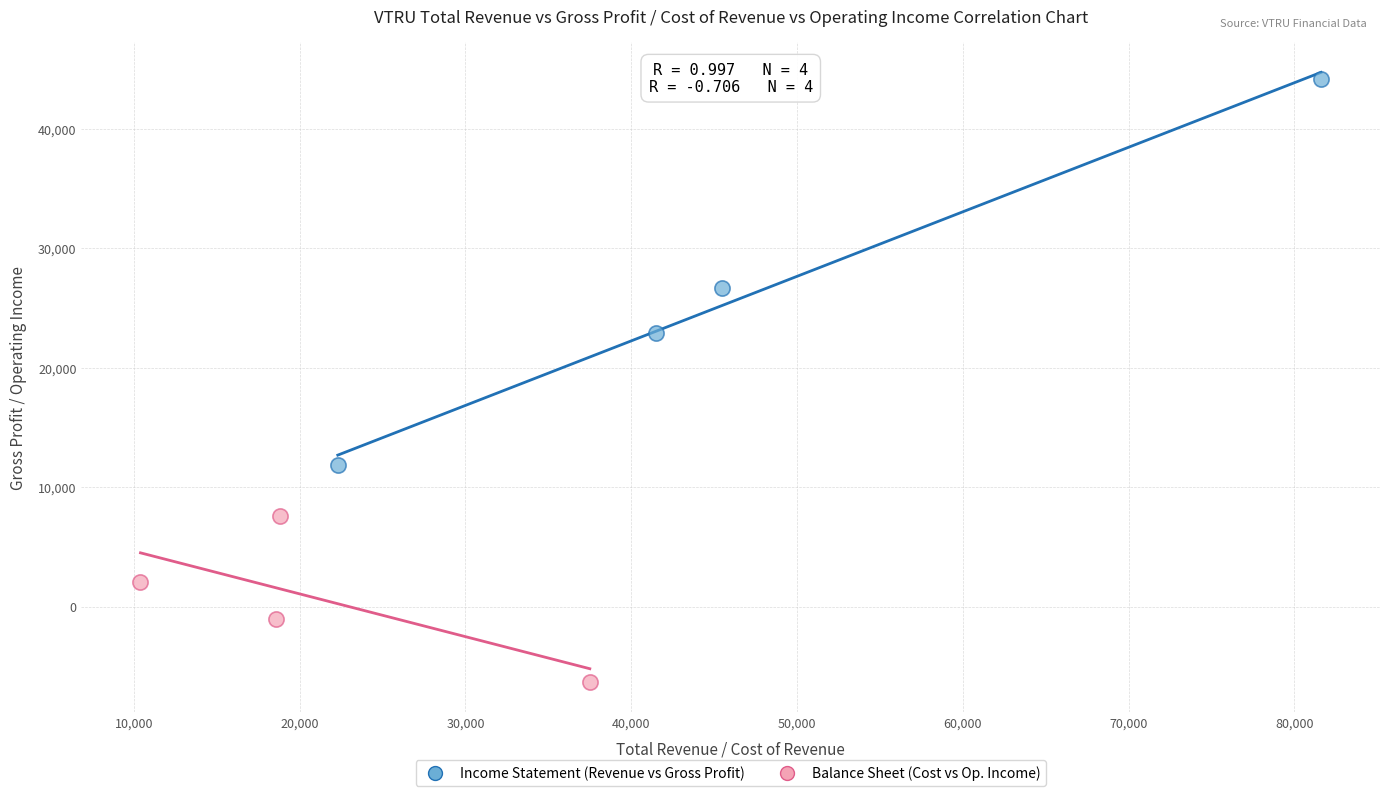

Which series has the largest Y range (max minus min)?

Income Statement (Revenue vs Gross Profit)